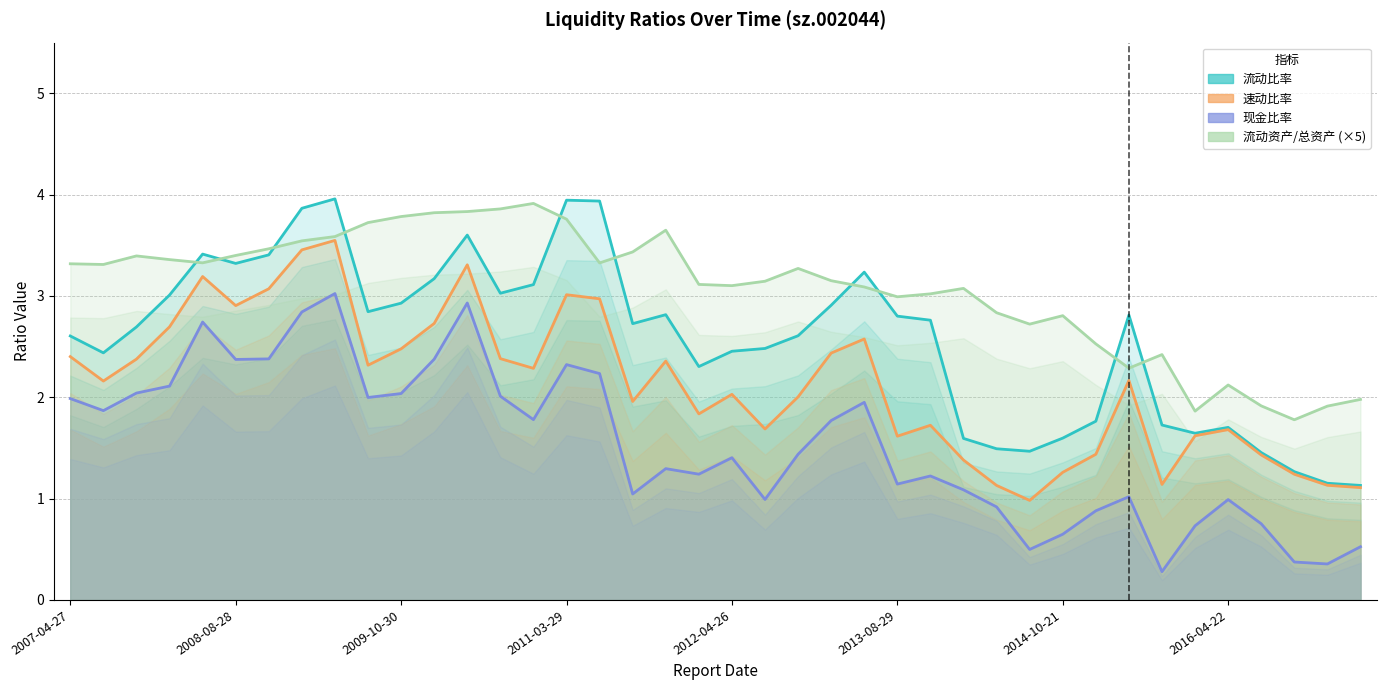

What is the difference between the maximum and minimum values in the 现金比率 series?

2.7